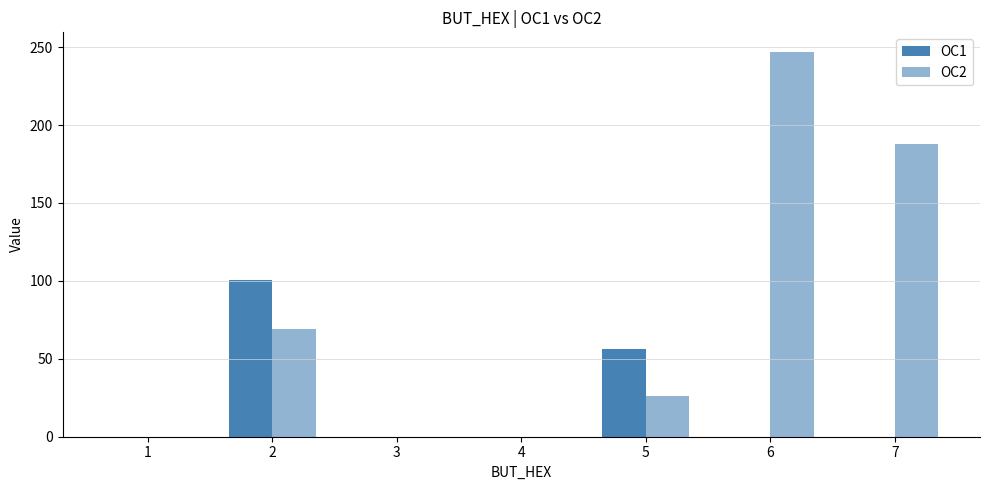

Reading left to right, extract all data points from this chart.

OC1: 0.0	100.6	0.0	0.0	56.3	0.0	0.0
OC2: 0.0	68.9	0.0	0.0	26.0	247.1	188.0